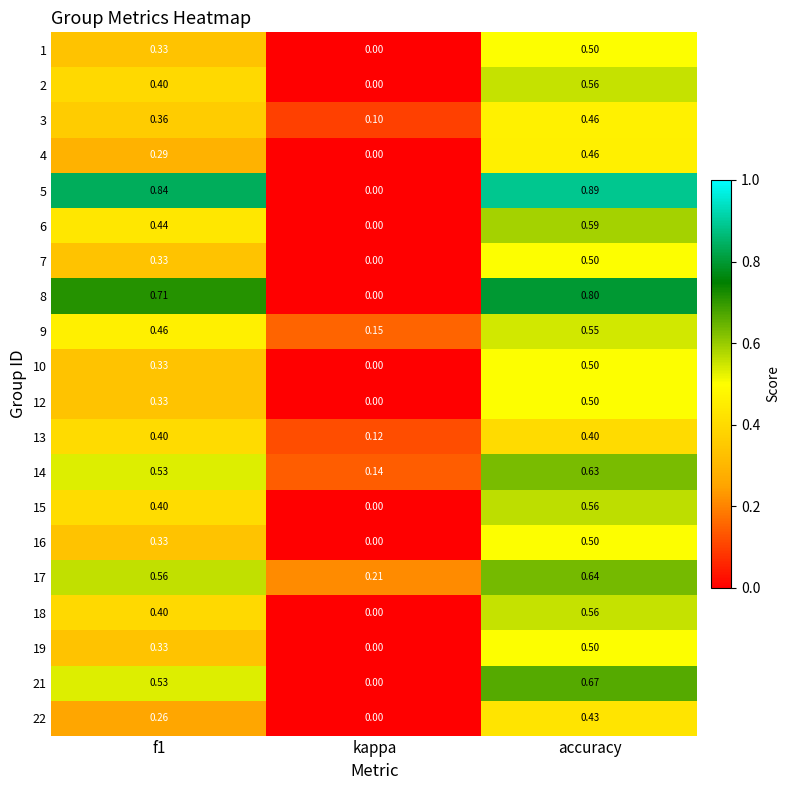

At which label is 18 closest to 0?

kappa